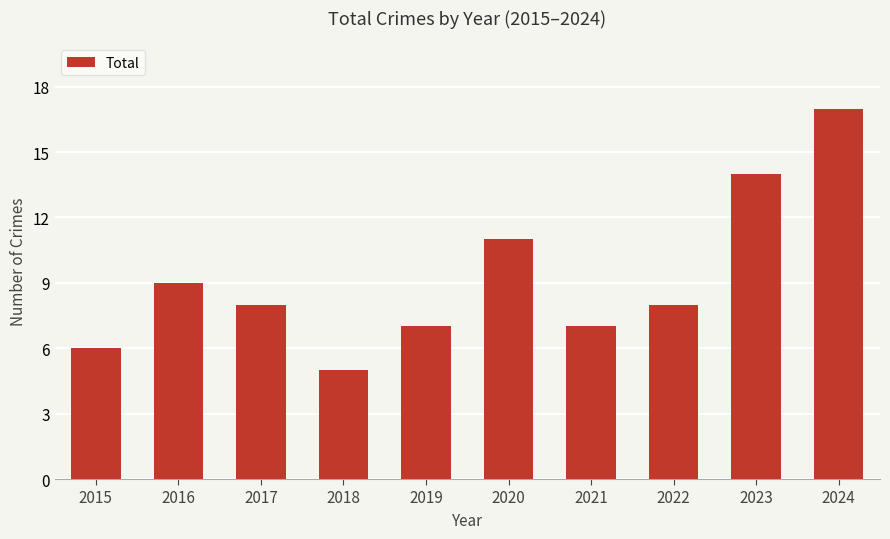

What is the ratio of the value at 2024 to the value at 2022?

2.1